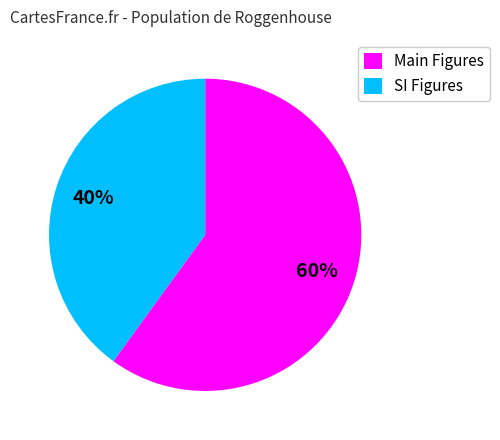

Is it true that SI Figures is 32% of the pie?

False